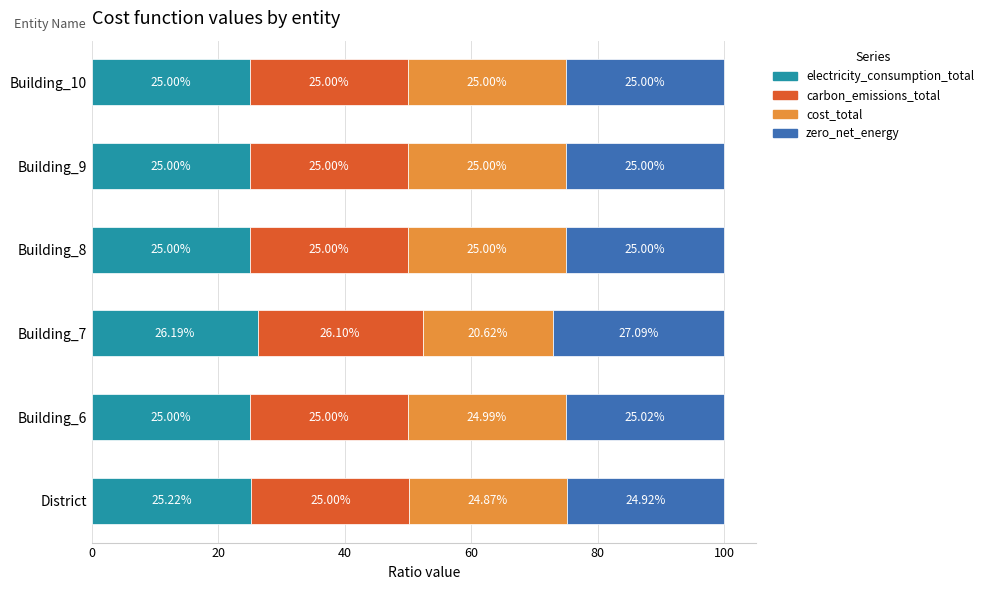

What is the difference between the electricity_consumption_total values at Building_8 and Building_7?

1.2